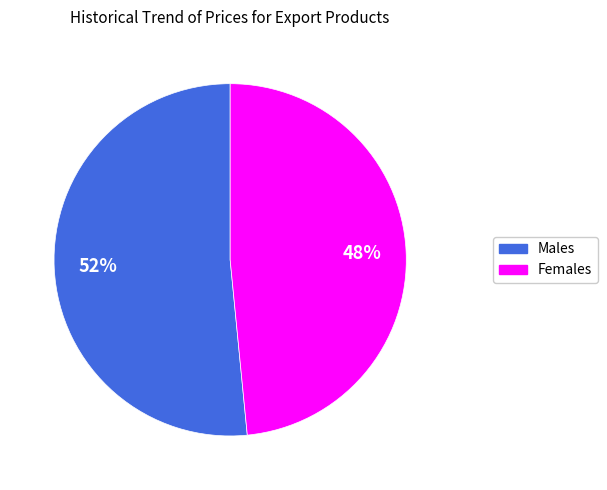

To the nearest percent, what percentage of the pie is Males?

52%